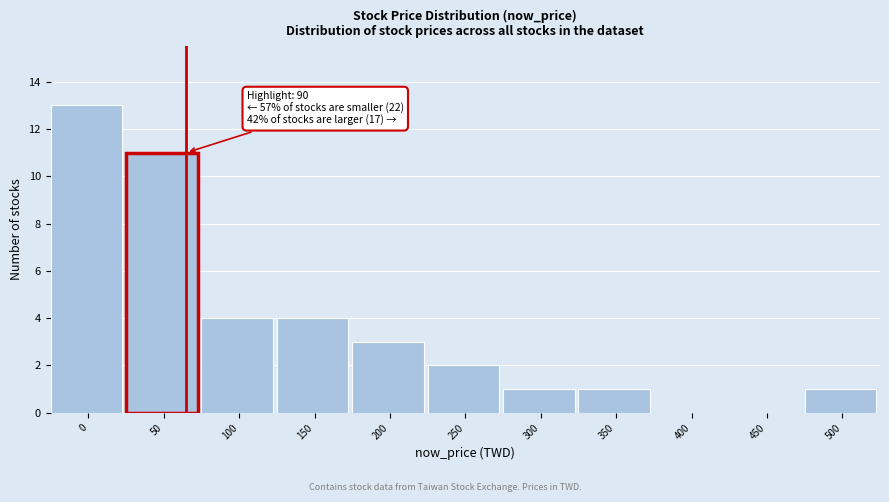

Reading left to right, what are all the values shown in this chart?

0=13	50=11	100=4	150=4	200=3	250=2	300=1	350=1	400=0	450=0	500=1